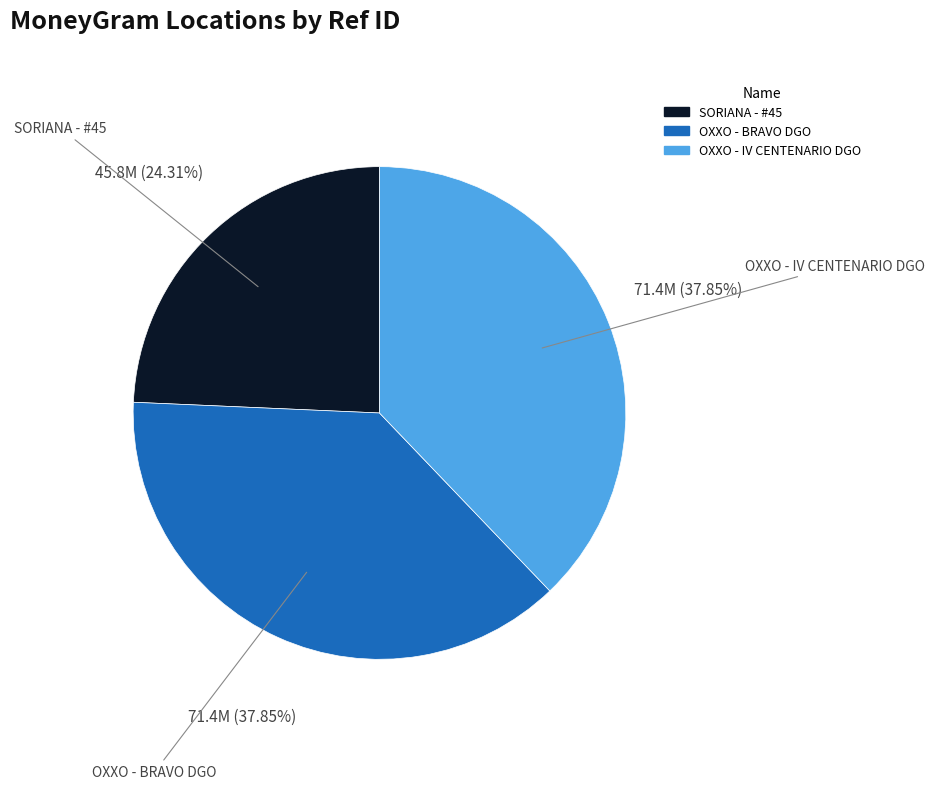

Does OXXO - BRAVO DGO represent more than half of the total?

No